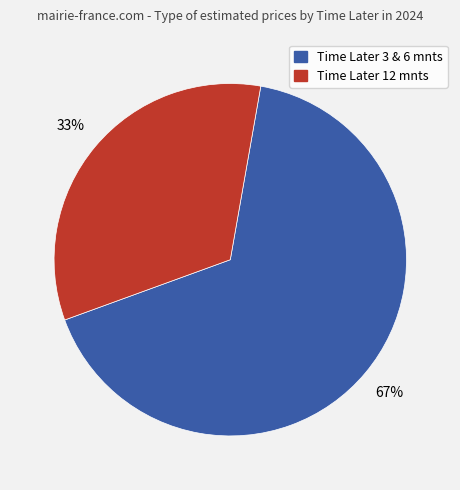

Is there a majority slice in this chart?

Yes